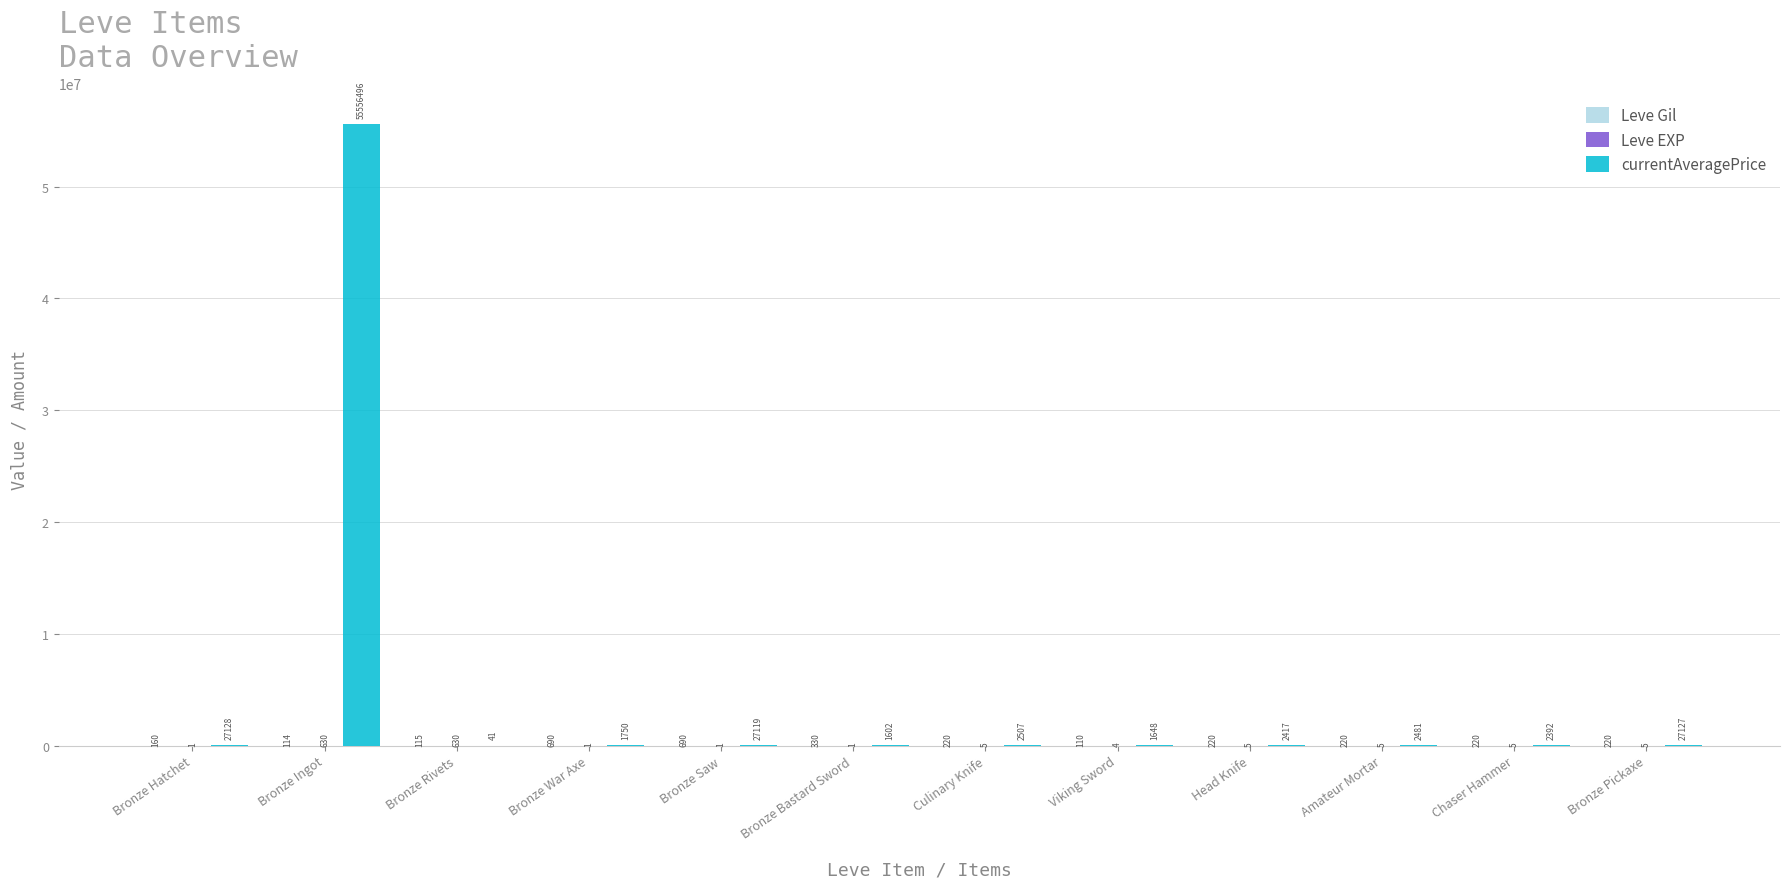

What is the total value across all series at Head Knife?

2642.0